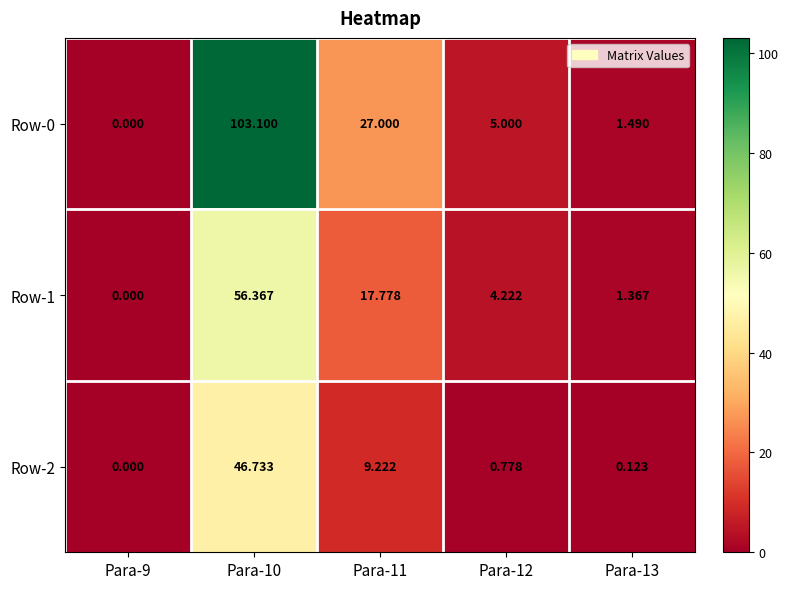

At how many categories does at least one series exceed 80?

1